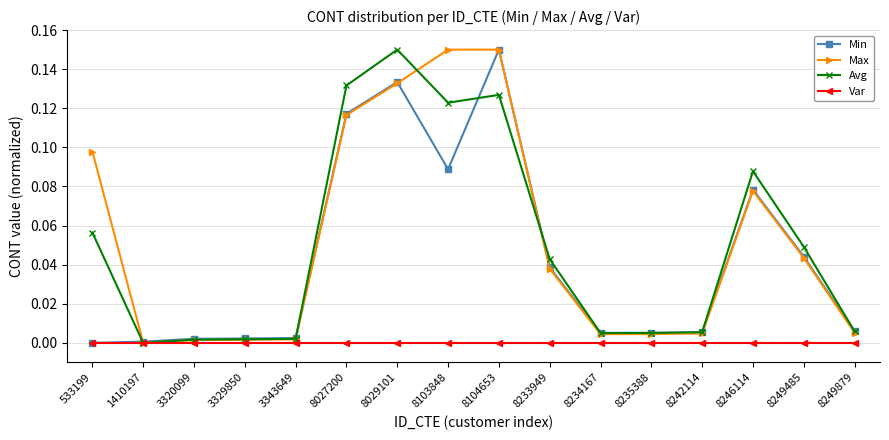

Is the value of Var at 8242114 greater than the value of Max at 8246114?

No